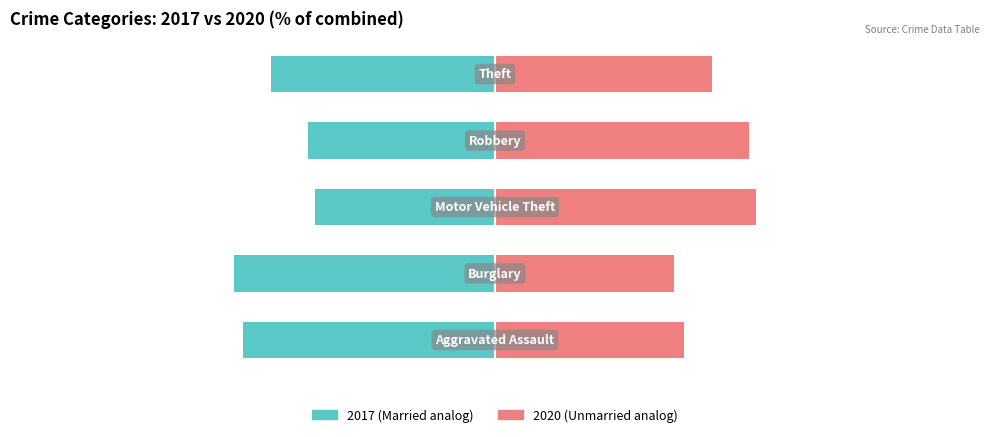

Reading right to left, what are all the values shown in this chart?

Married 2017: −25=-50.7	−50=-42.3	−75=-40.9	−100=-59.3	−125=-57.1
Unmarried 2020: −25=49.3	−50=57.7	−75=59.1	−100=40.7	−125=42.9